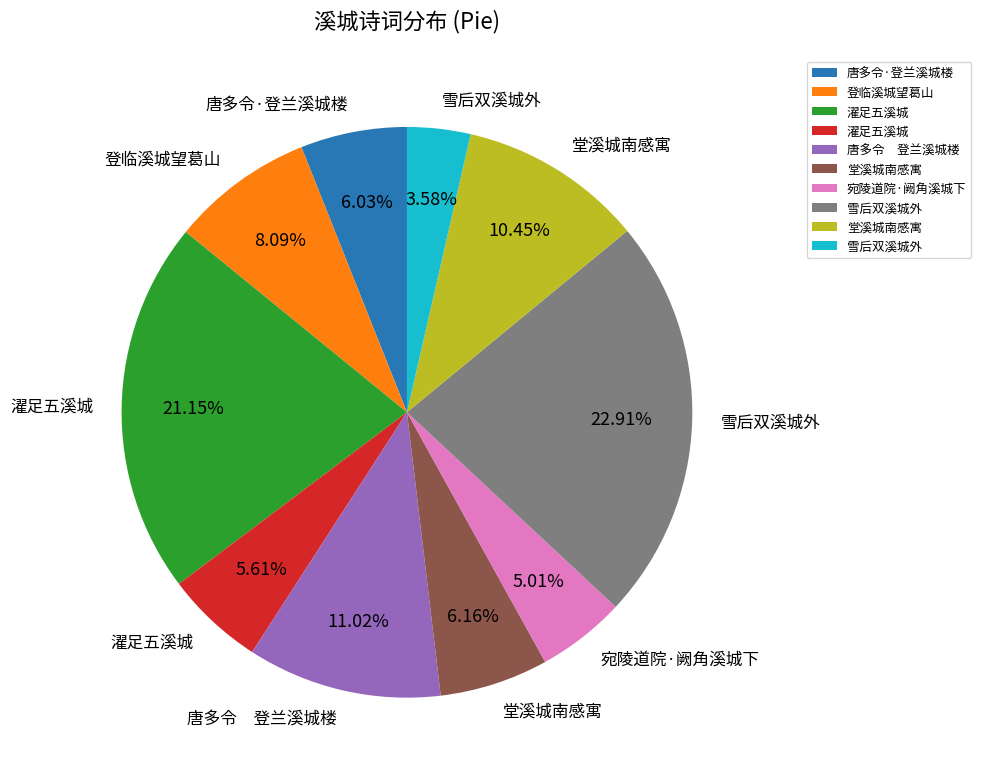

Is there a majority slice in this chart?

No